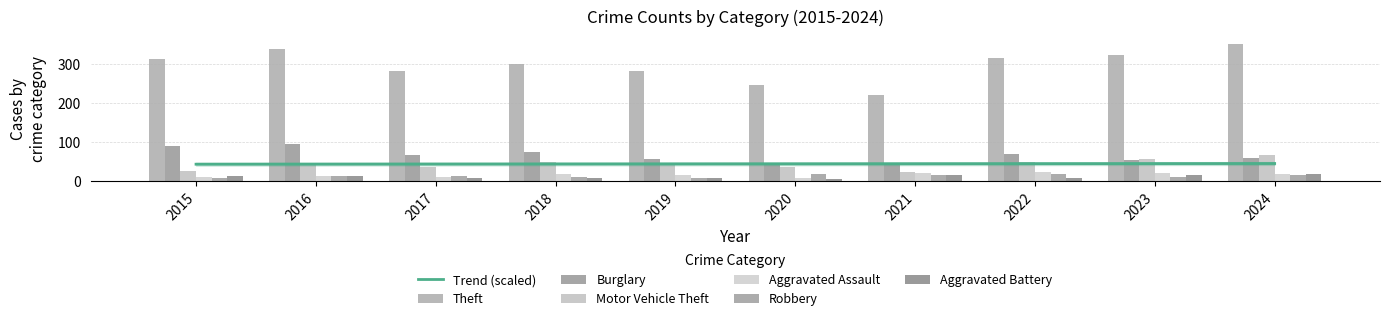

Where does the Robbery series first go above 15?

2020